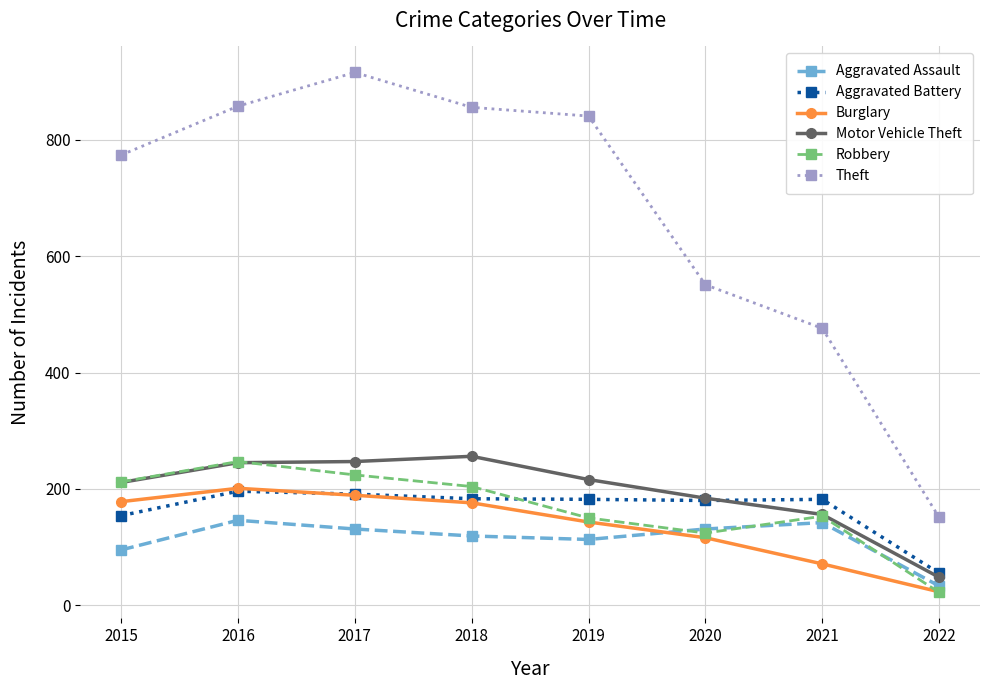

Count the number of categories in the chart.

8